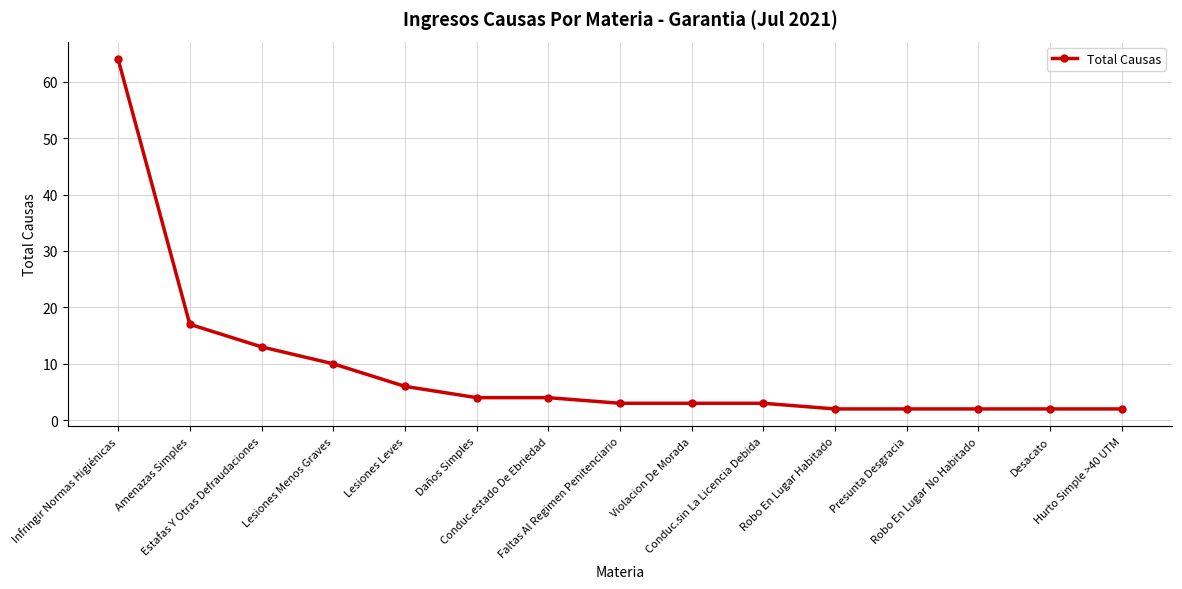

Between Violacion De Morada and Robo En Lugar No Habitado, which is larger?

Violacion De Morada